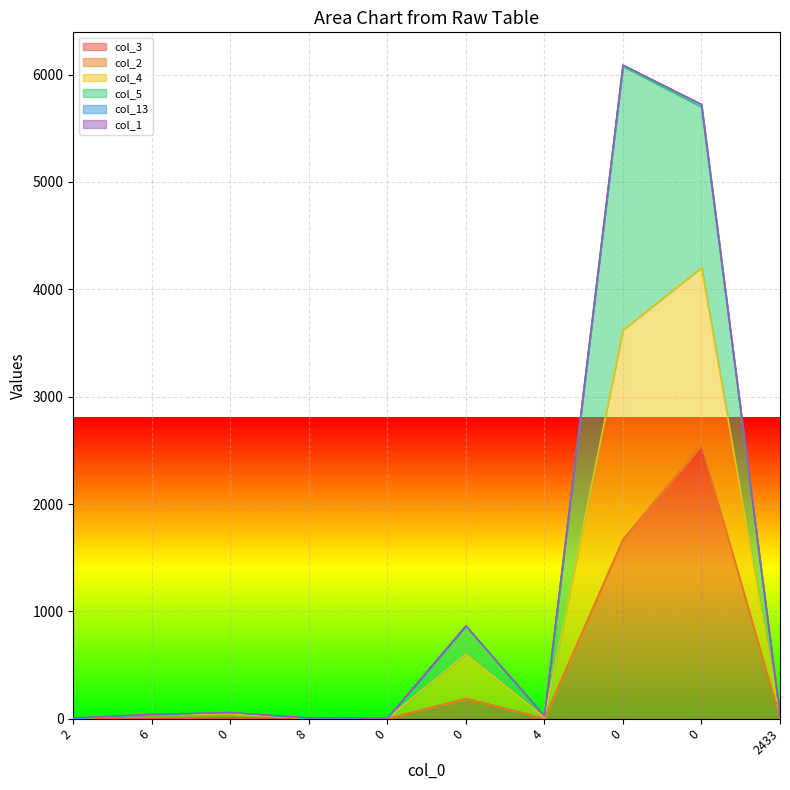

Is the value of col_13 at 0 greater than the value of col_4 at 8?

Yes